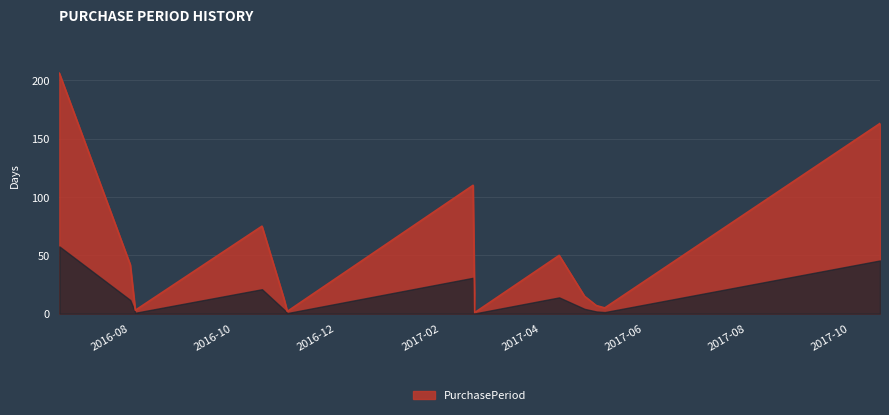

What is the greatest value displayed?

206